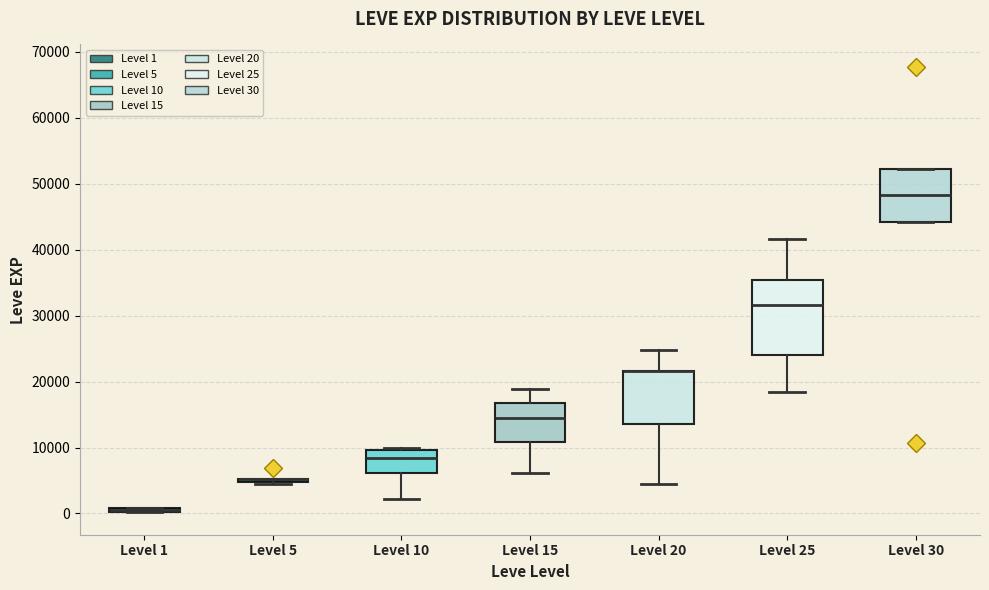

Where is the lower edge of the box for Level 1 on the y-axis? The values are not printed on the chart, so give them approximately, as read against the axis.

0